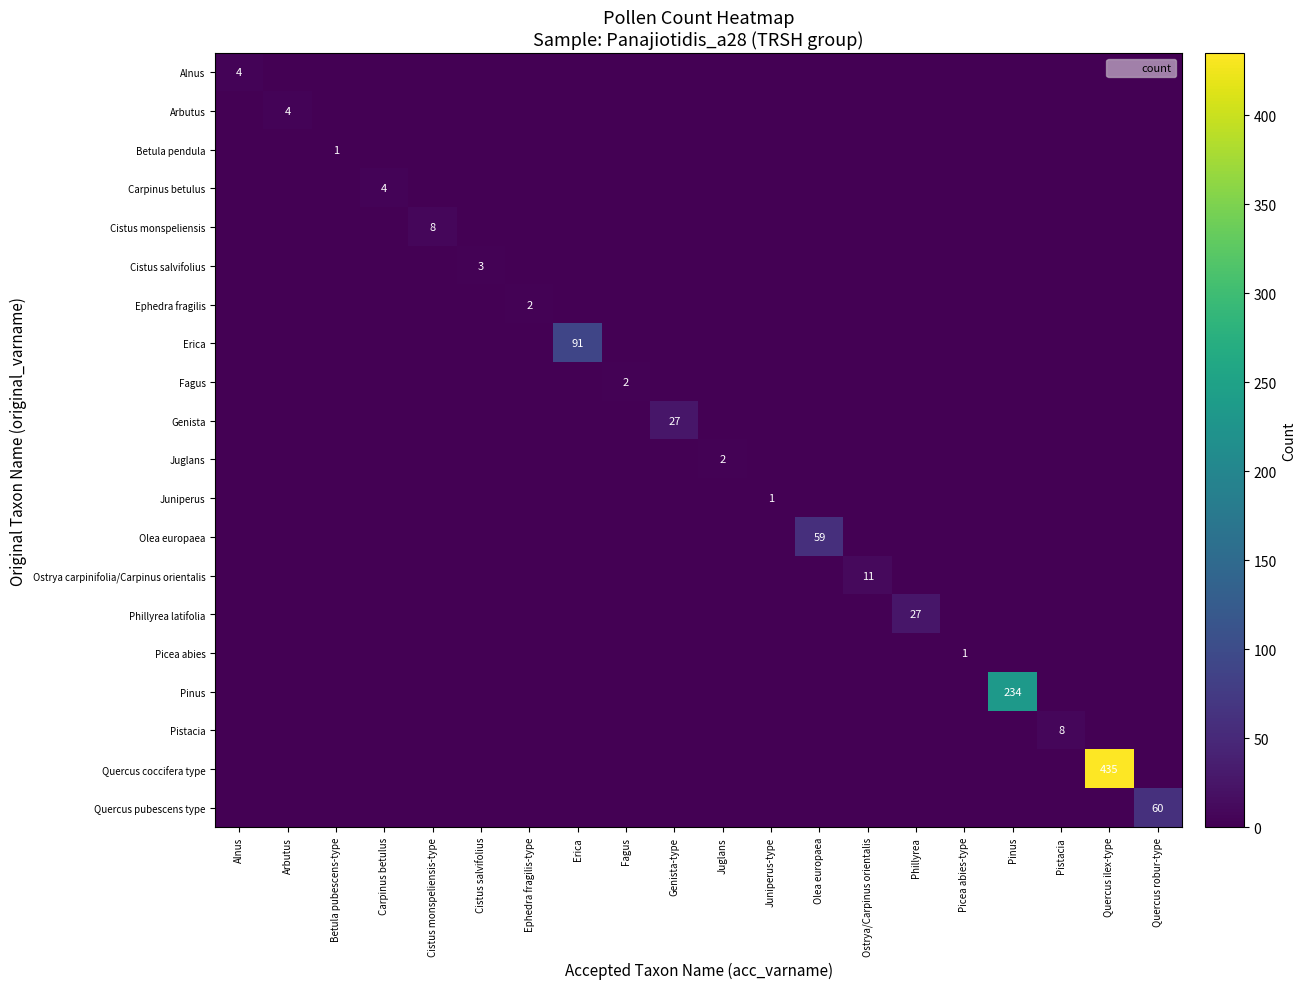

True or false: Olea europaea has a value of 0 at Juniperus-type.

True